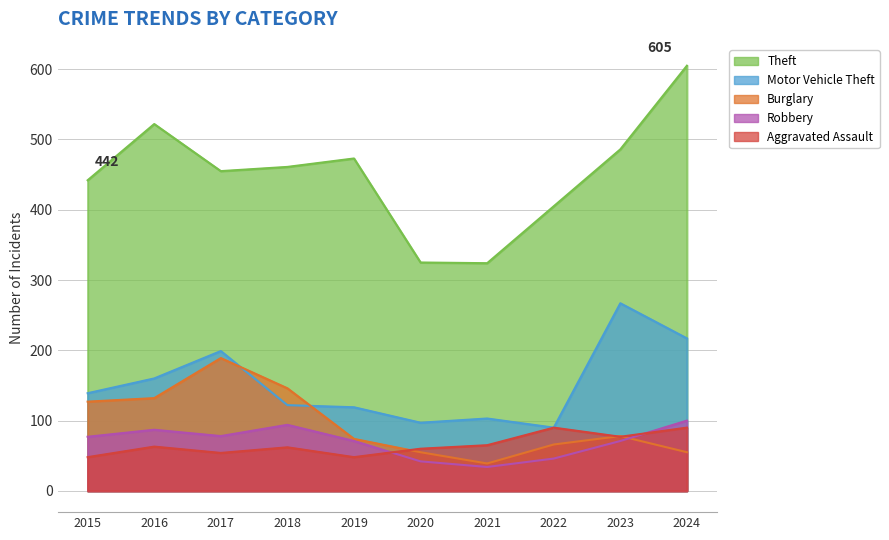

What is the difference between the maximum and minimum values in the Theft series?

281